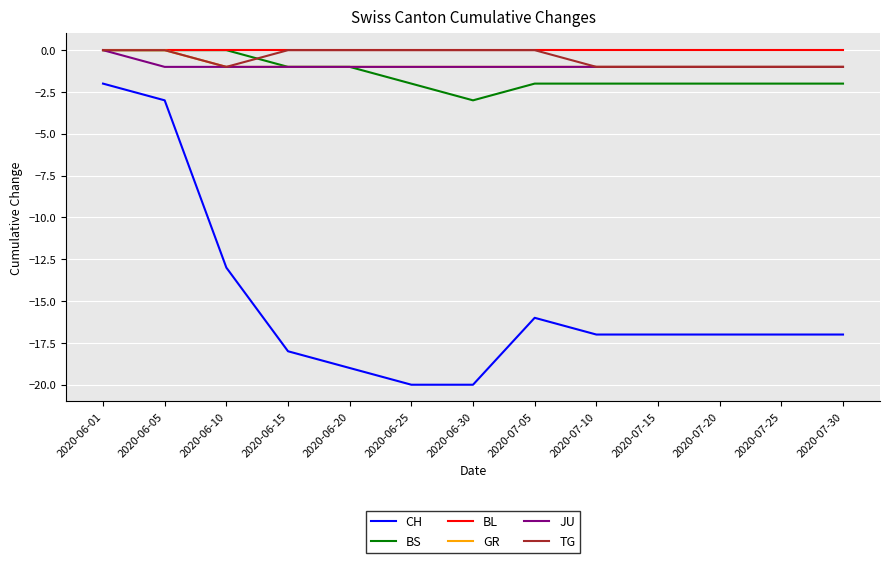

What is the total value across all series at 2020-06-05?

-4